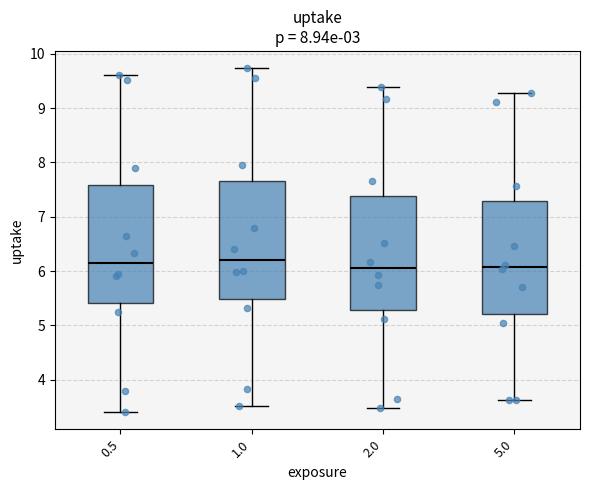

Reading left to right, read every box against the y-axis: the position of its median line, the range the box covers, and the ends of its whiskers. The values are not printed on the chart, so give them approximately, as read against the axis.

0.5: median 6.1, box 5.4 to 7.6, whiskers 3.4 to 9.6
1.0: median 6.2, box 5.5 to 7.7, whiskers 3.5 to 9.7
2.0: median 6.1, box 5.3 to 7.4, whiskers 3.5 to 9.4
5.0: median 6.1, box 5.2 to 7.3, whiskers 3.6 to 9.3